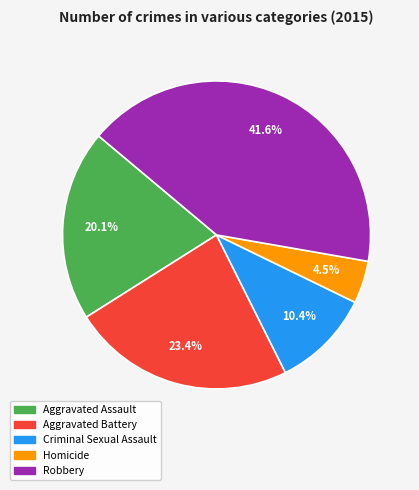

Which category has the smallest portion of the pie?

Homicide